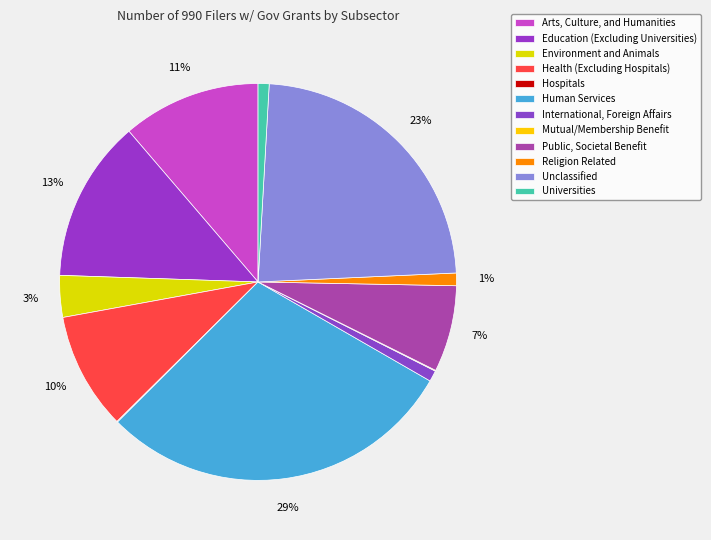

Which category has the biggest portion of the pie?

Human Services